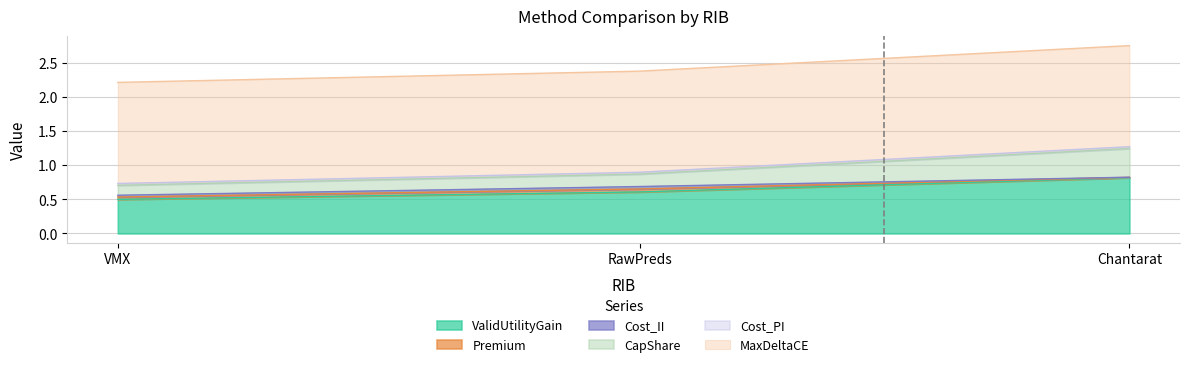

What is the maximum value for ValidUtilityGain?

0.8